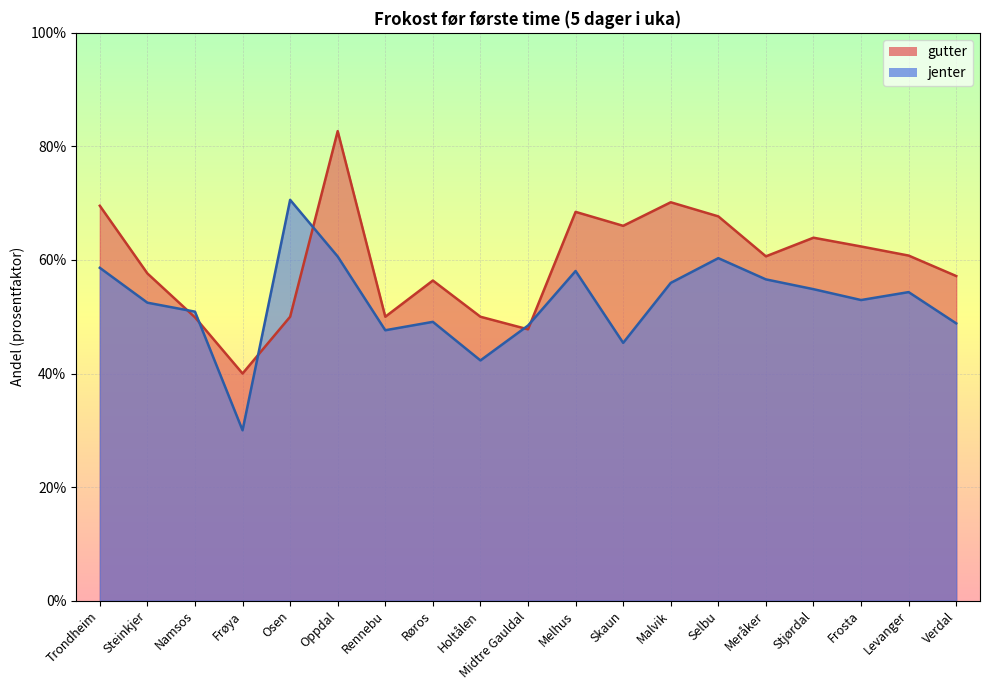

In jenter, how many points are higher than both neighbors (excluding endpoints)?

5